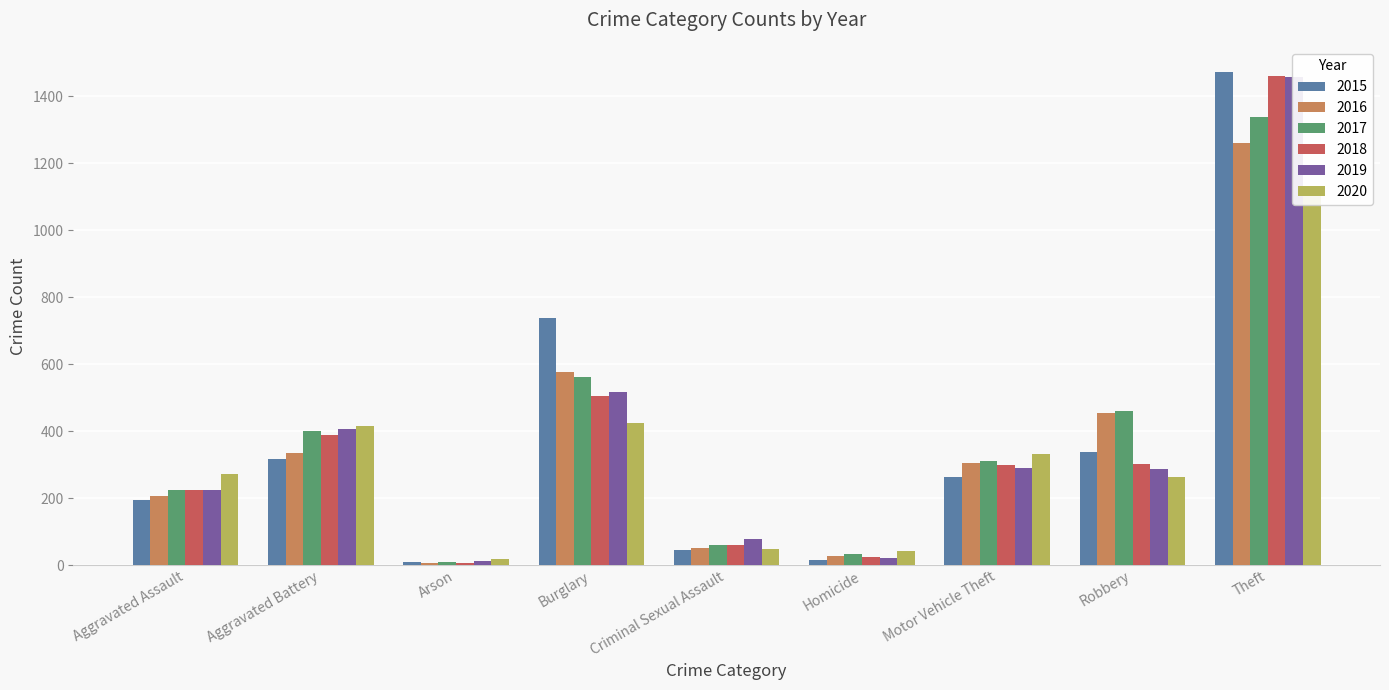

Reading left to right, extract all data points from this chart.

2015: Aggravated Assault=194	Aggravated Battery=316	Arson=9	Burglary=738	Criminal Sexual Assault=46	Homicide=15	Motor Vehicle Theft=263	Robbery=337	Theft=1474
2016: Aggravated Assault=206	Aggravated Battery=336	Arson=7	Burglary=576	Criminal Sexual Assault=50	Homicide=26	Motor Vehicle Theft=304	Robbery=454	Theft=1259
2017: Aggravated Assault=224	Aggravated Battery=400	Arson=10	Burglary=562	Criminal Sexual Assault=61	Homicide=33	Motor Vehicle Theft=312	Robbery=460	Theft=1339
2018: Aggravated Assault=225	Aggravated Battery=389	Arson=7	Burglary=506	Criminal Sexual Assault=60	Homicide=25	Motor Vehicle Theft=298	Robbery=301	Theft=1461
2019: Aggravated Assault=223	Aggravated Battery=407	Arson=12	Burglary=517	Criminal Sexual Assault=77	Homicide=22	Motor Vehicle Theft=290	Robbery=287	Theft=1459
2020: Aggravated Assault=273	Aggravated Battery=416	Arson=17	Burglary=425	Criminal Sexual Assault=48	Homicide=41	Motor Vehicle Theft=333	Robbery=263	Theft=1125